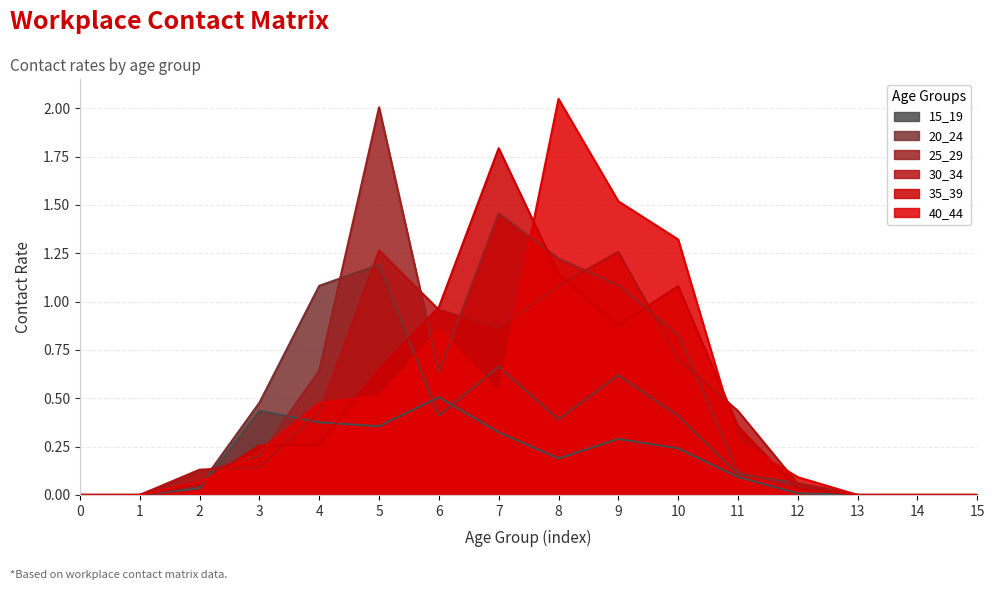

How many values in the 20_24 series exceed 0?

11